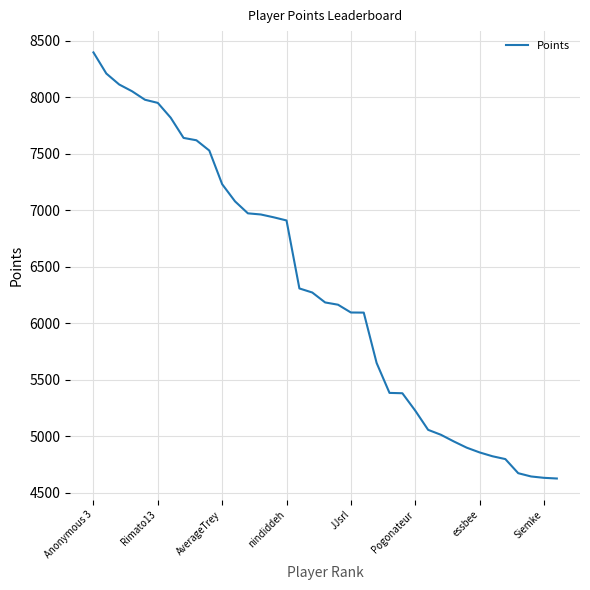

What is the minimum value shown in the chart?

4624